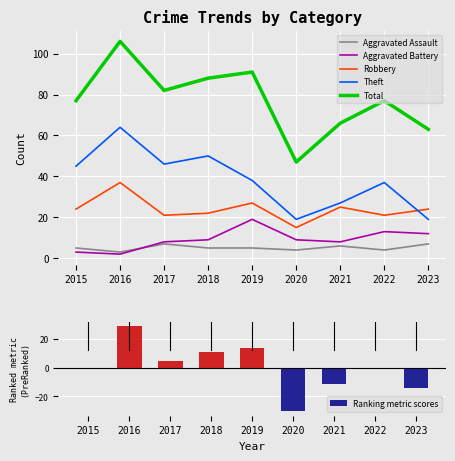

How many groups of bars are there?

9